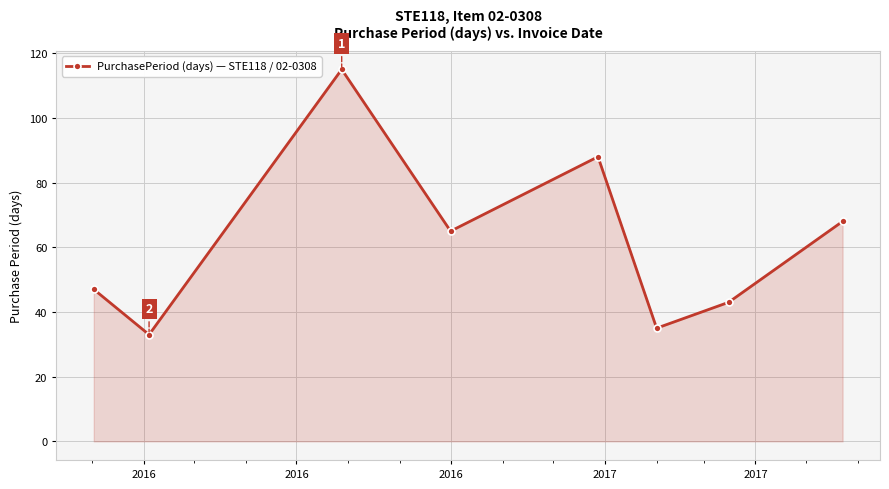

What is the sum of all values?

494